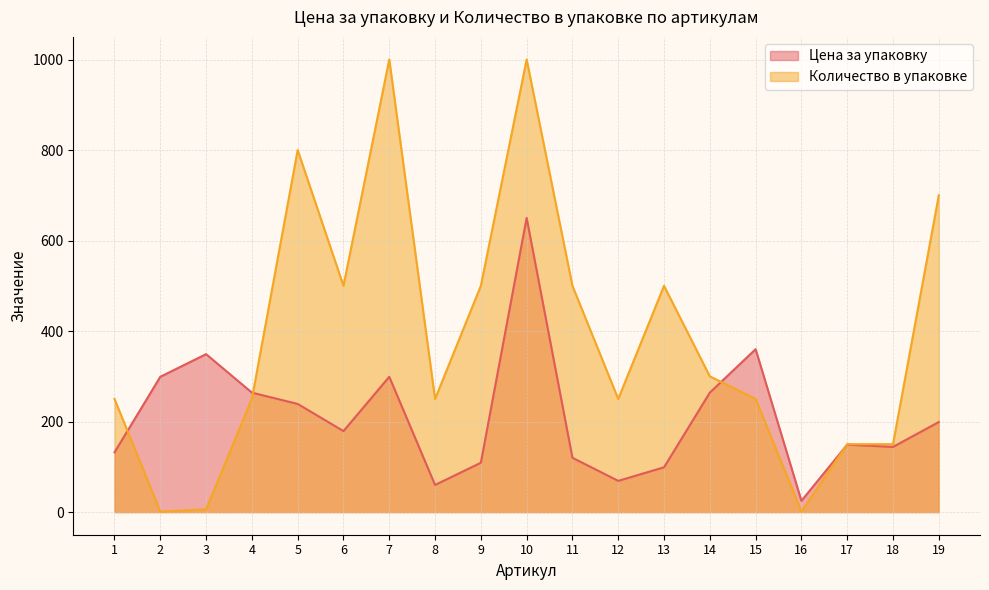

Rank the categories by Цена за упаковку value from lowest to highest.

16, 8, 12, 13, 9, 11, 1, 18, 17, 6, 19, 5, 4, 14, 2, 7, 3, 15, 10